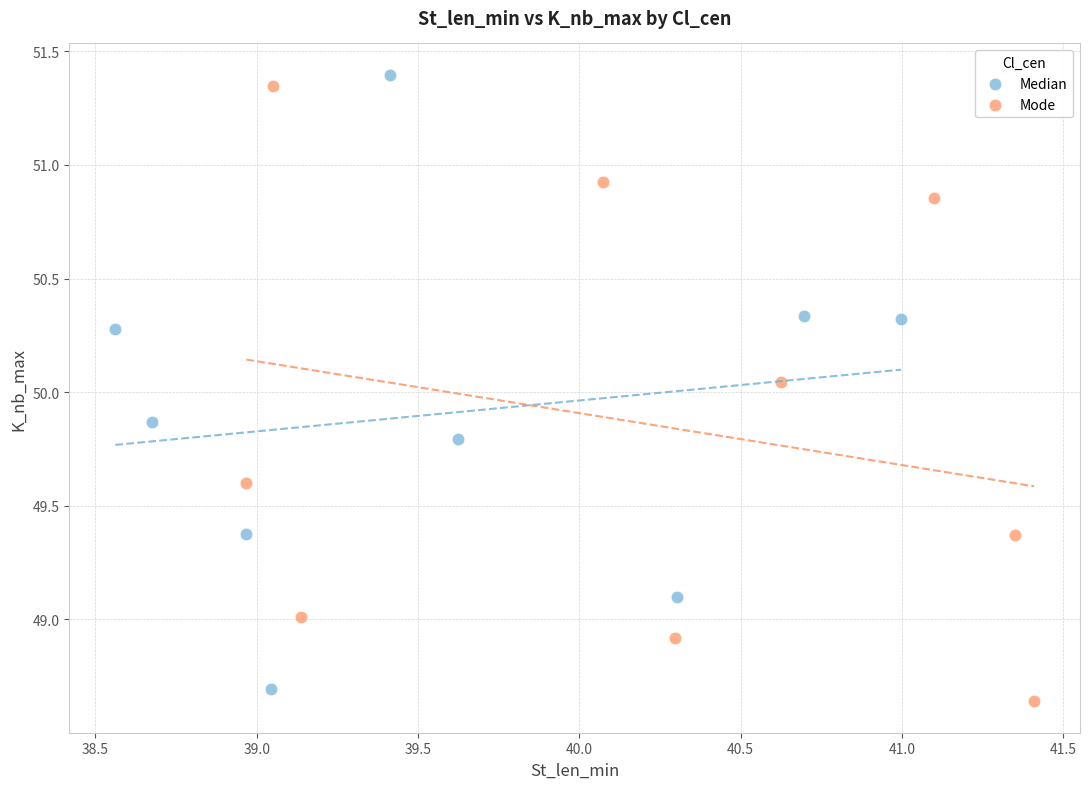

Which series reaches the maximum Y coordinate?

Median